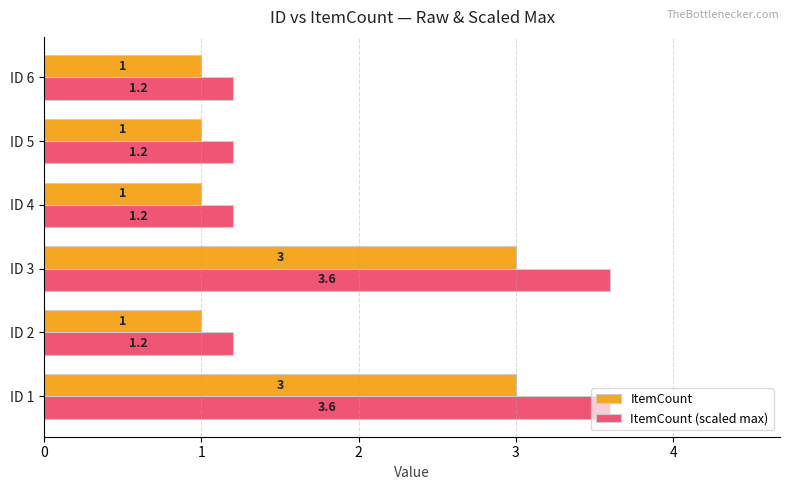

Which series has the largest total across all categories?

ItemCount (scaled max)